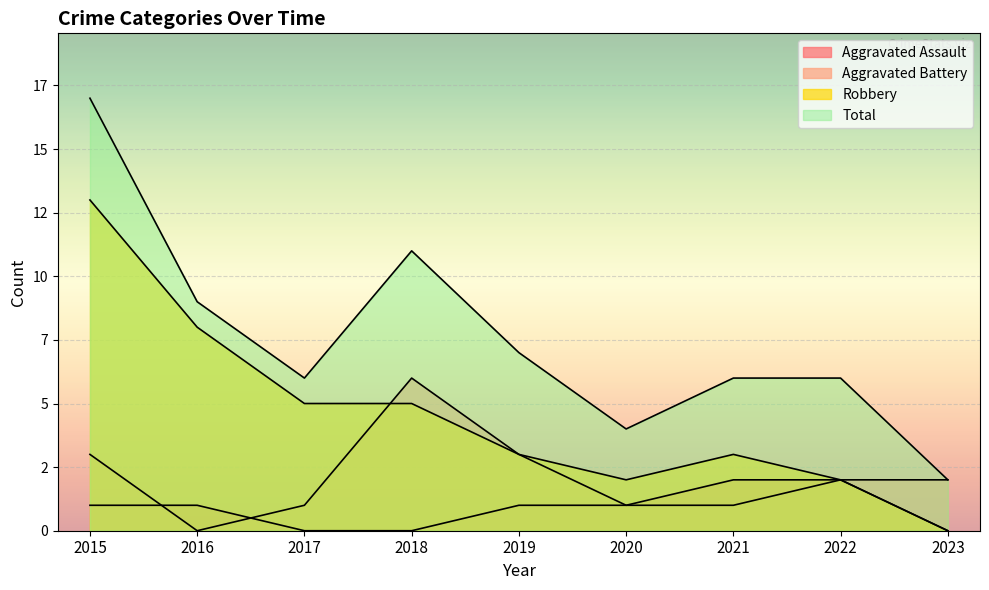

At which label is Aggravated Assault closest to 1?

2015